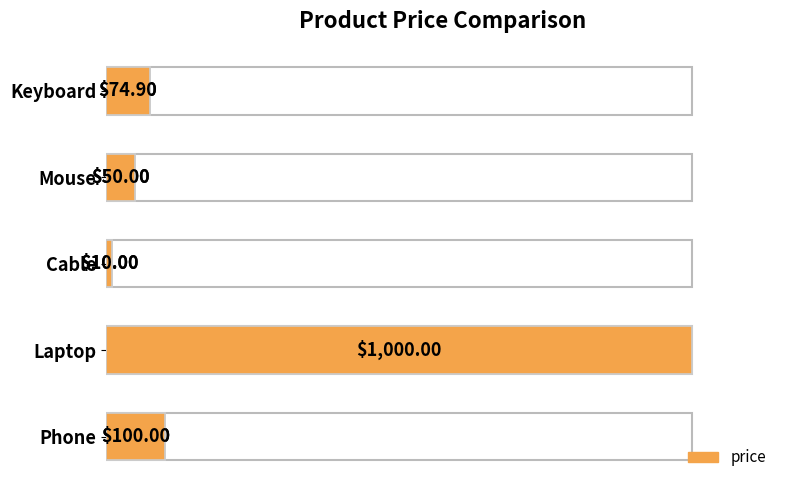

What is the minimum value shown in the chart?

10.0